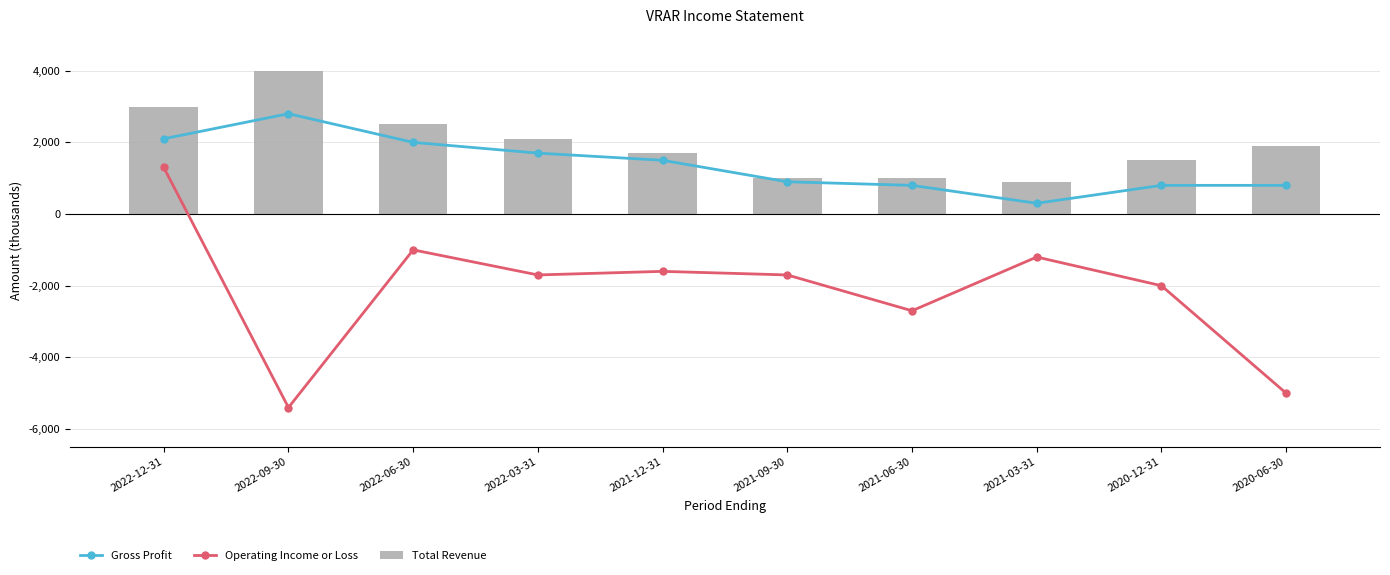

How many positive values does the Operating Income or Loss series have?

1